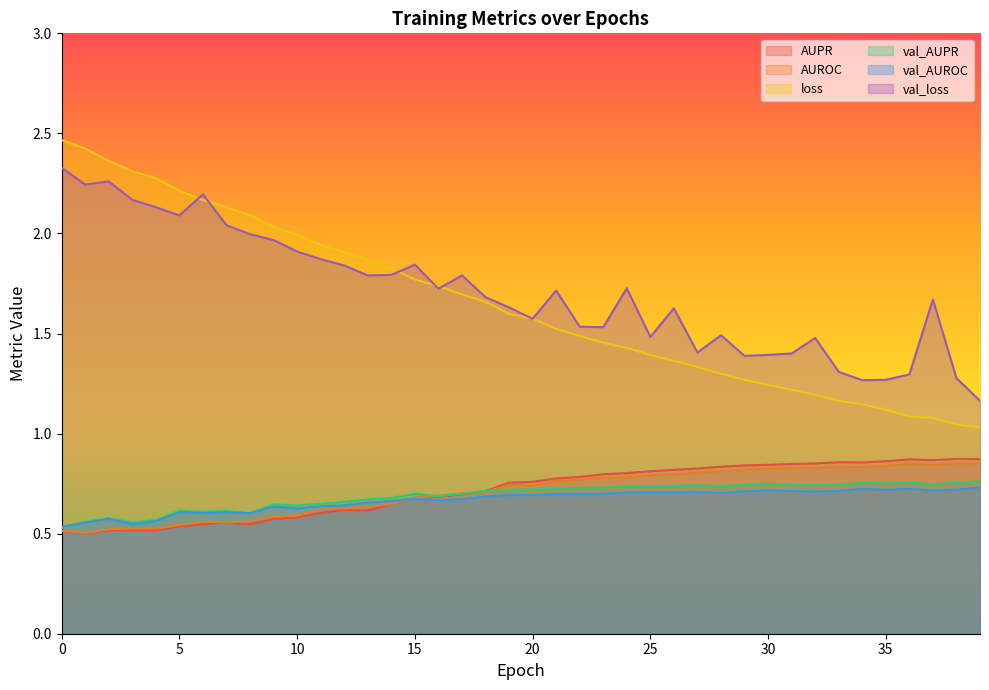

Count the number of data series in this chart.

6